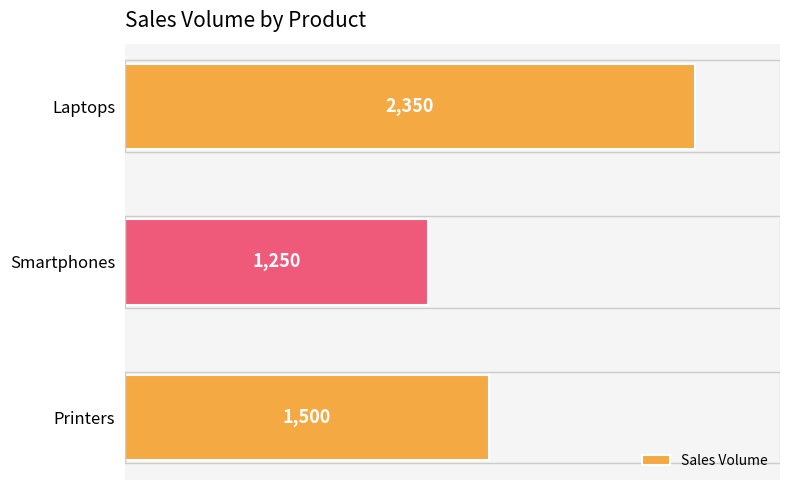

What is the difference between the maximum and second lowest values?

850